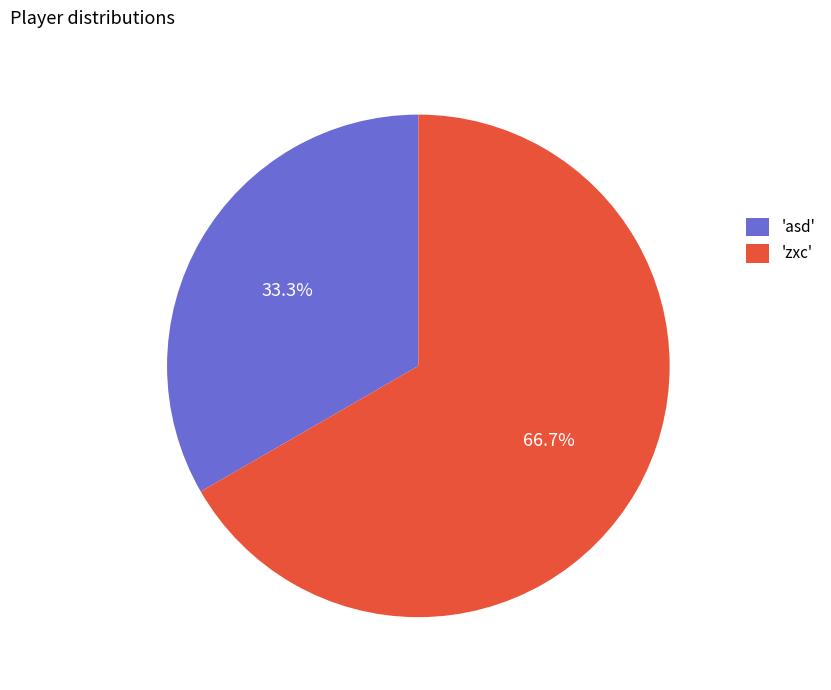

What is the total percentage of 'zxc' and 'asd'?

100.0%